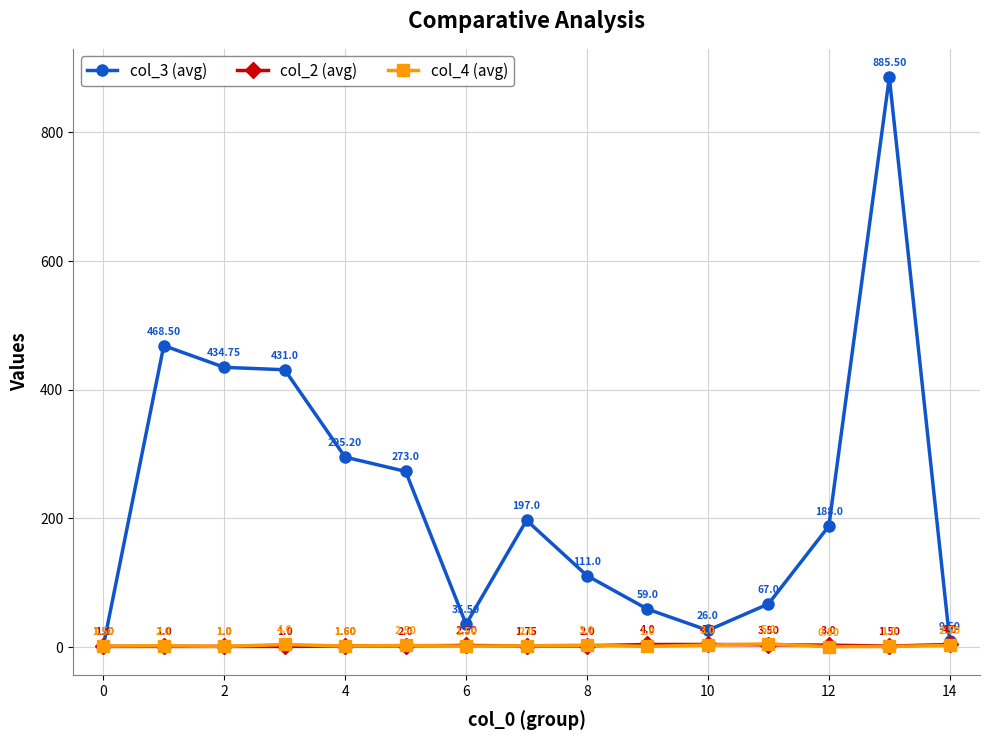

After their last crossing, which series has the higher values: col_2 (avg) or col_4 (avg)?

col_2 (avg)